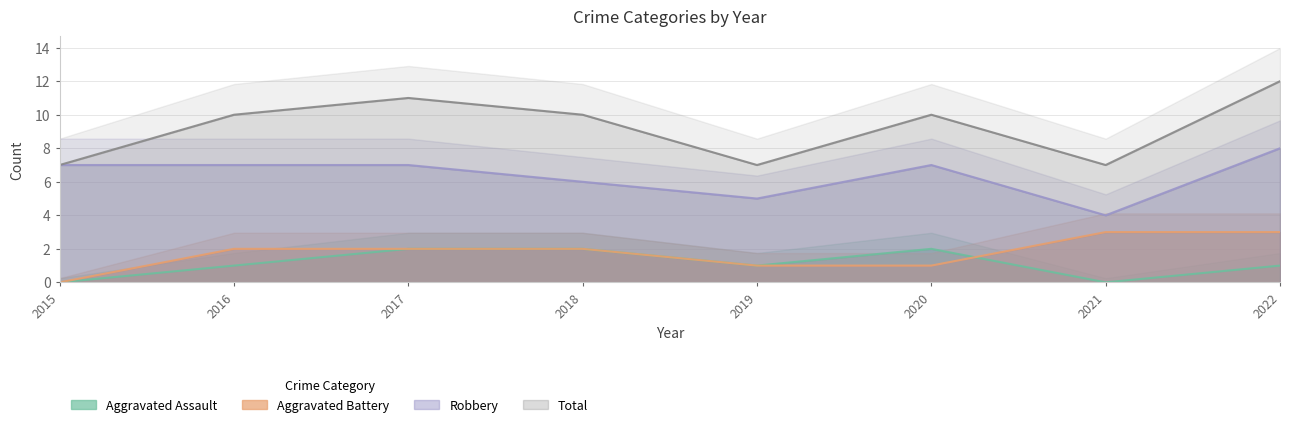

List the labels in order of Aggravated Assault value, largest first.

2017, 2018, 2020, 2016, 2019, 2022, 2015, 2021